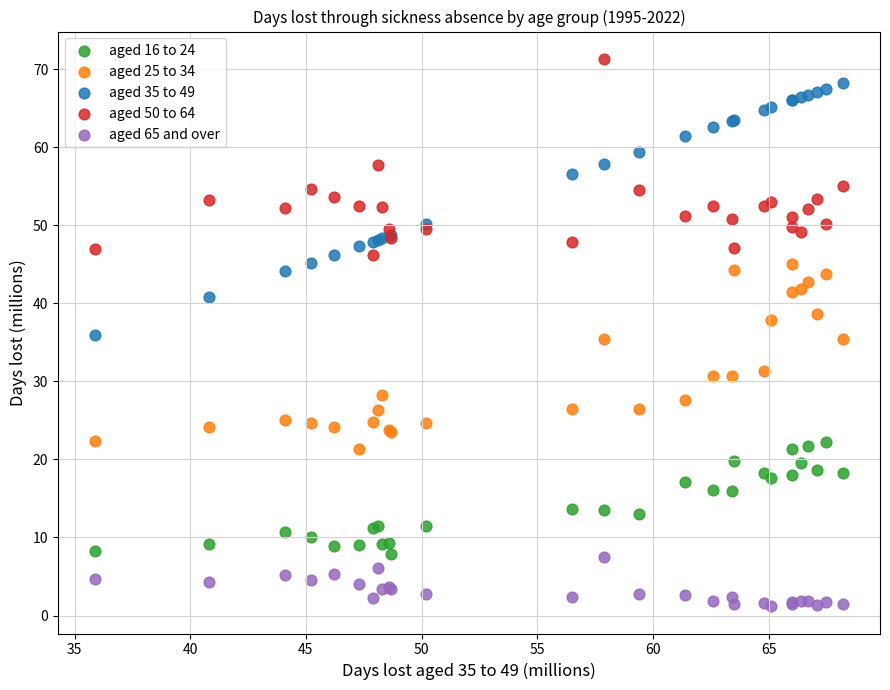

What is the X range (max minus min) for the scatter plot?

32.3